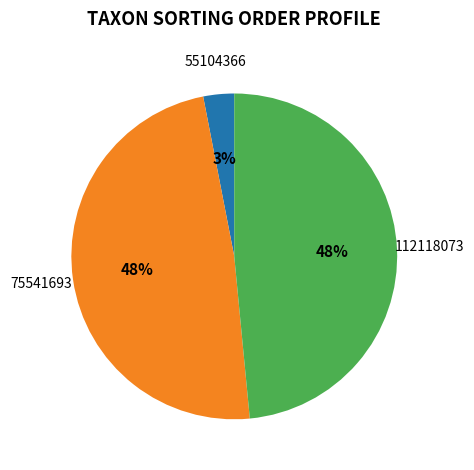

Which category has the smallest portion of the pie?

55104366